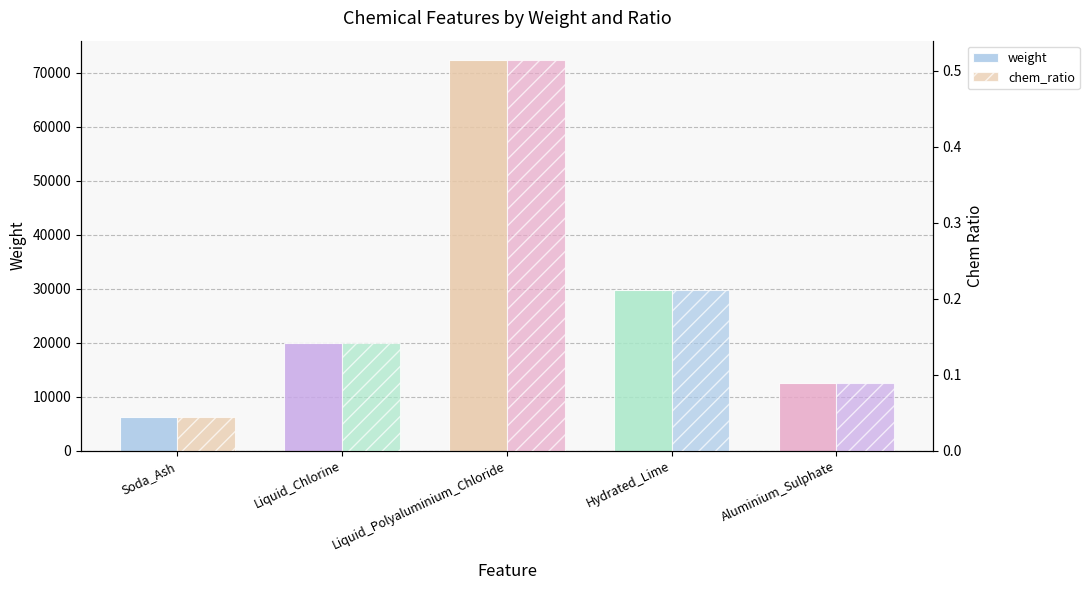

The chem_ratio series shows 0.0 at Liquid_Chlorine. True or false?

False